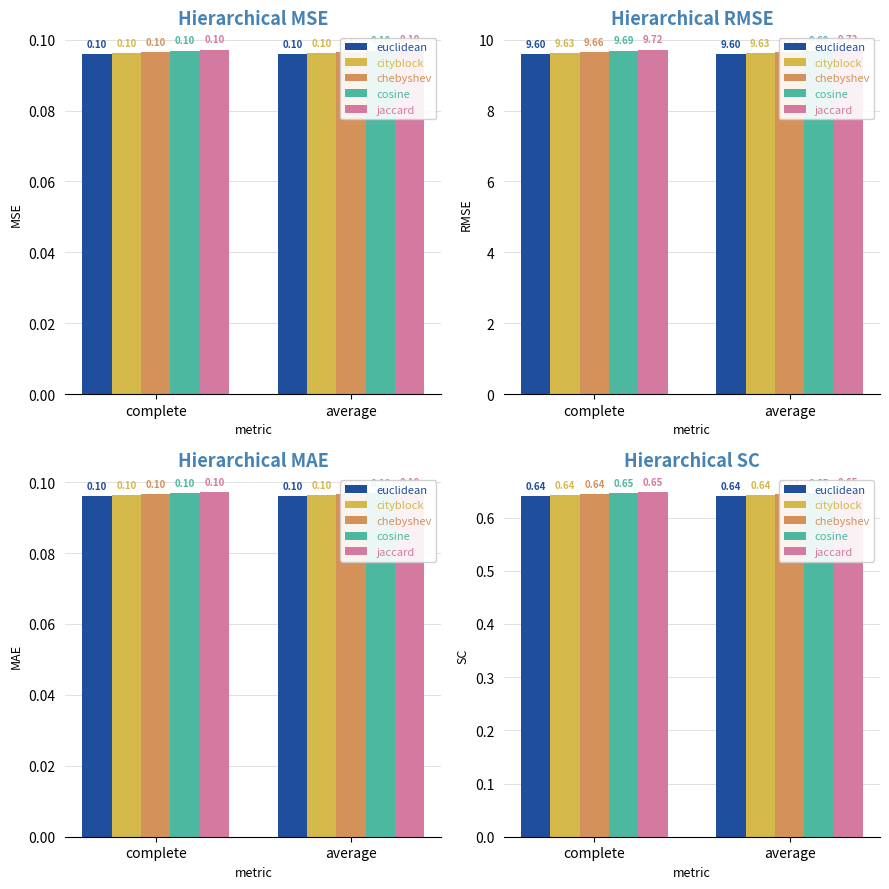

Rank the series at average from highest to lowest value.

jaccard, cosine, chebyshev, cityblock, euclidean